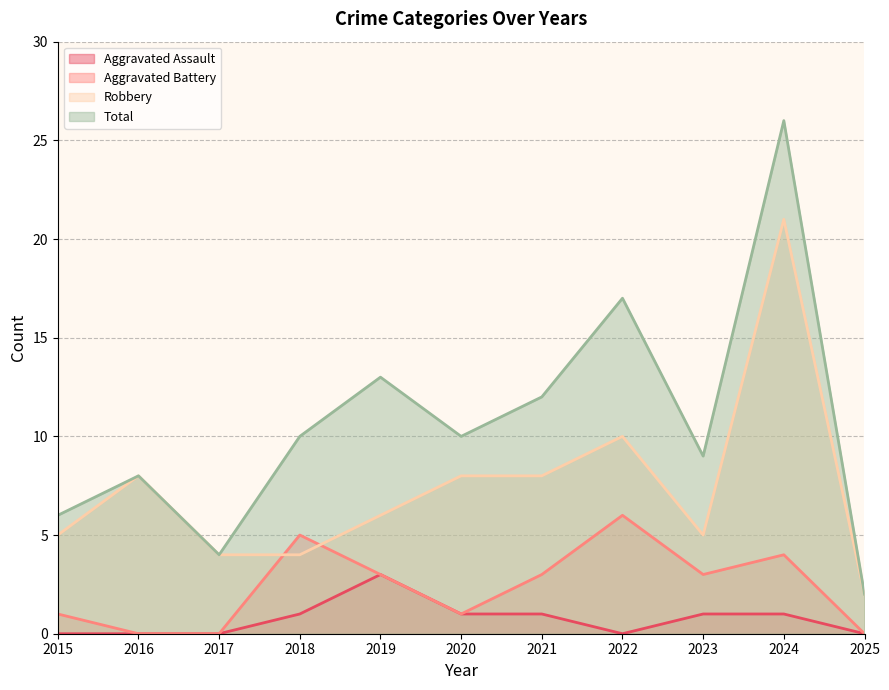

Reading left to right, extract all data points from this chart.

Aggravated Assault: 2015=0	2016=0	2017=0	2018=1	2019=3	2020=1	2021=1	2022=0	2023=1	2024=1	2025=0
Aggravated Battery: 2015=1	2016=0	2017=0	2018=5	2019=3	2020=1	2021=3	2022=6	2023=3	2024=4	2025=0
Robbery: 2015=5	2016=8	2017=4	2018=4	2019=6	2020=8	2021=8	2022=10	2023=5	2024=21	2025=2
Total: 2015=6	2016=8	2017=4	2018=10	2019=13	2020=10	2021=12	2022=17	2023=9	2024=26	2025=2